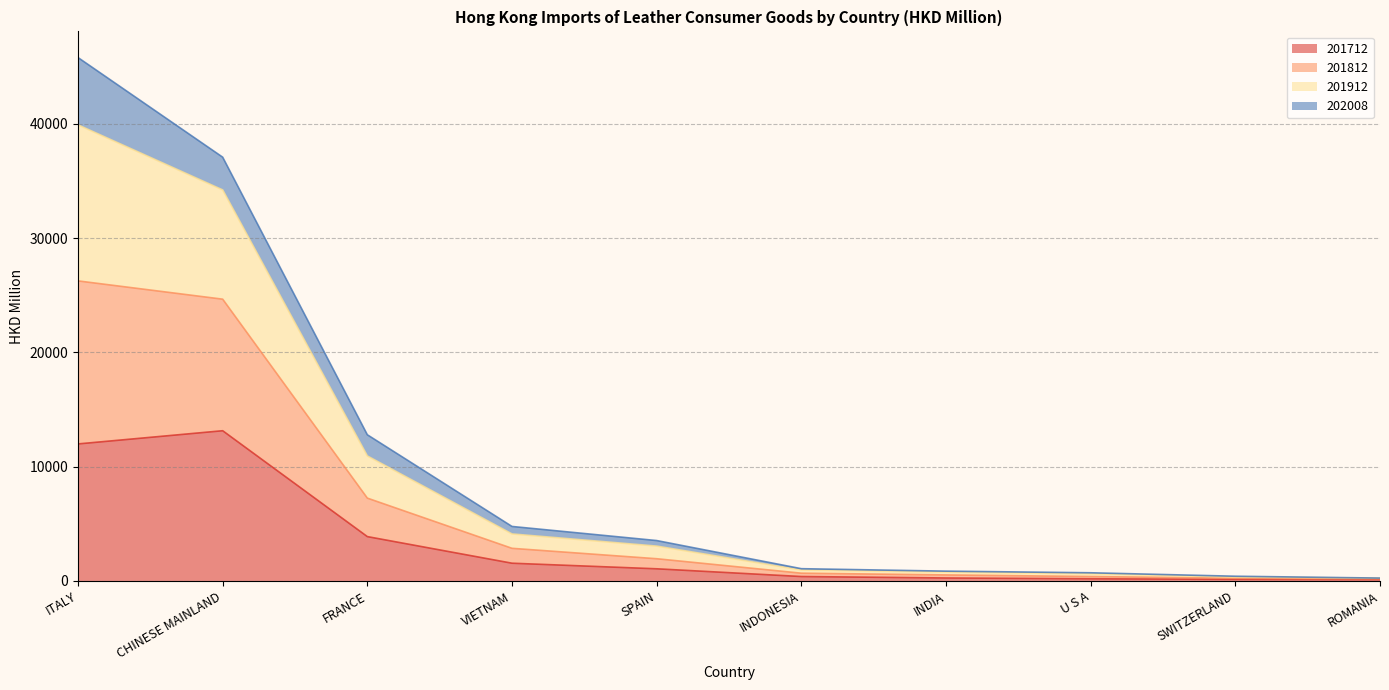

What is the highest value of the 201712 series?

13145.7